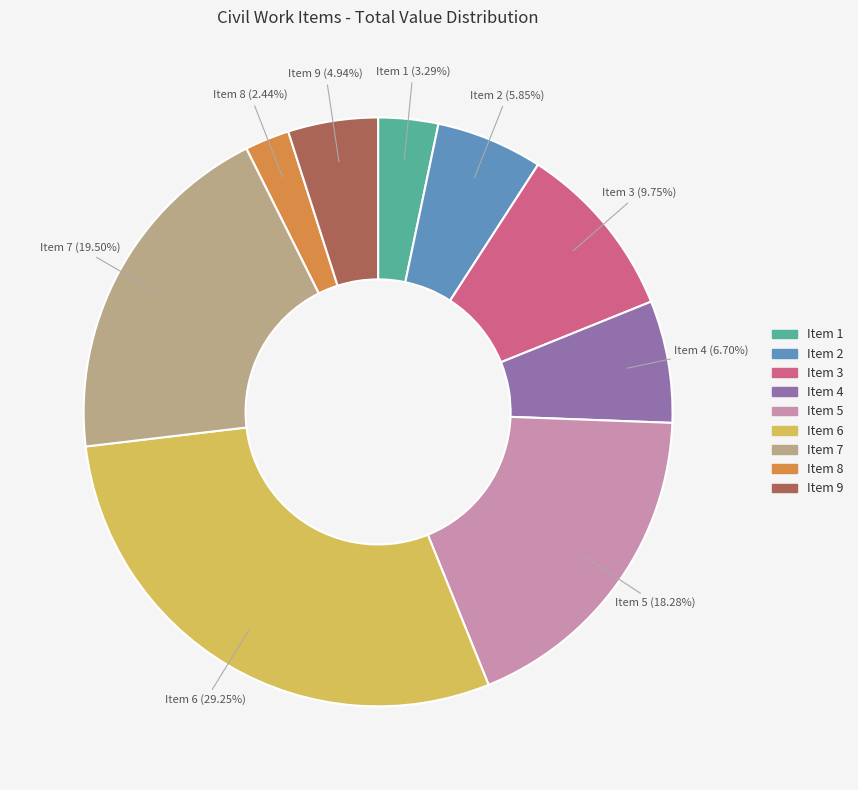

Which slice is the smallest?

Item 8